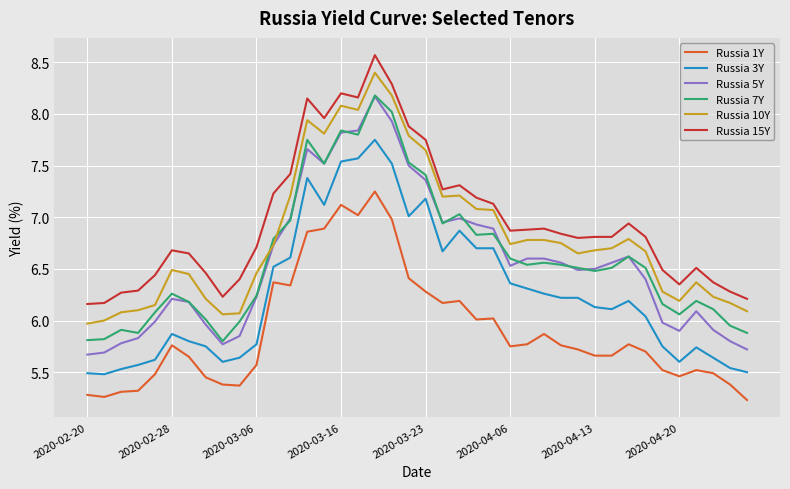

What are all the series names shown in the legend?

Russia 1Y, Russia 3Y, Russia 5Y, Russia 7Y, Russia 10Y, Russia 15Y